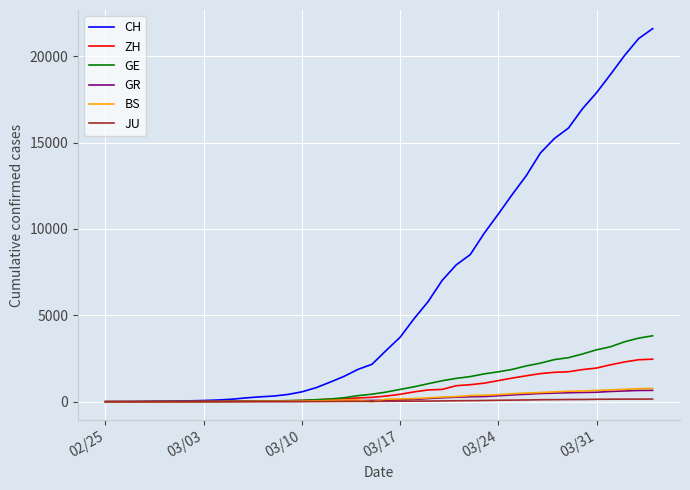

What is the maximum value for BS?

767